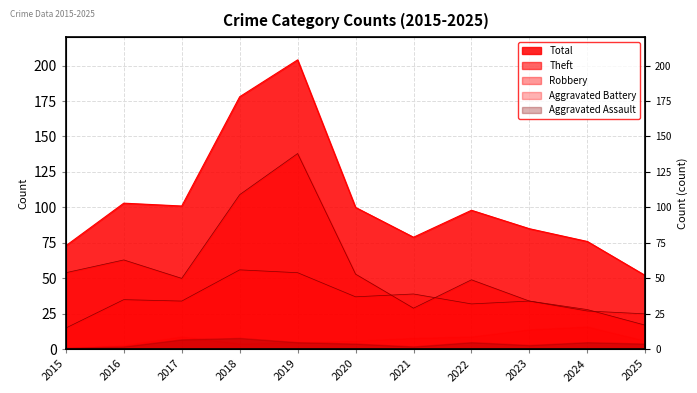

True or false: Total has a value of 98 at 2022.

True